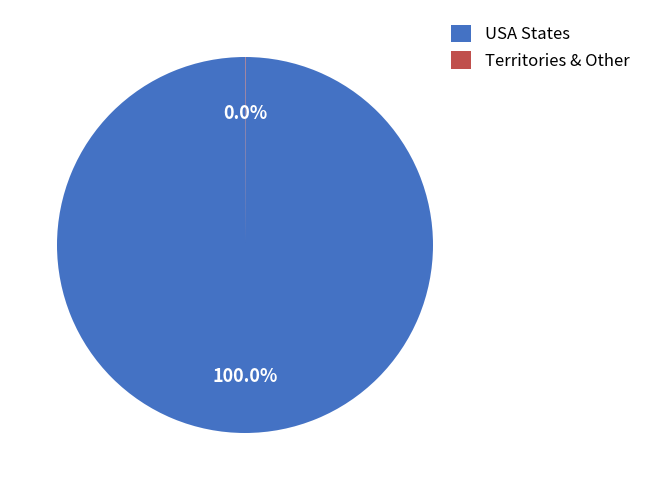

Does USA States represent more than half of the total?

Yes